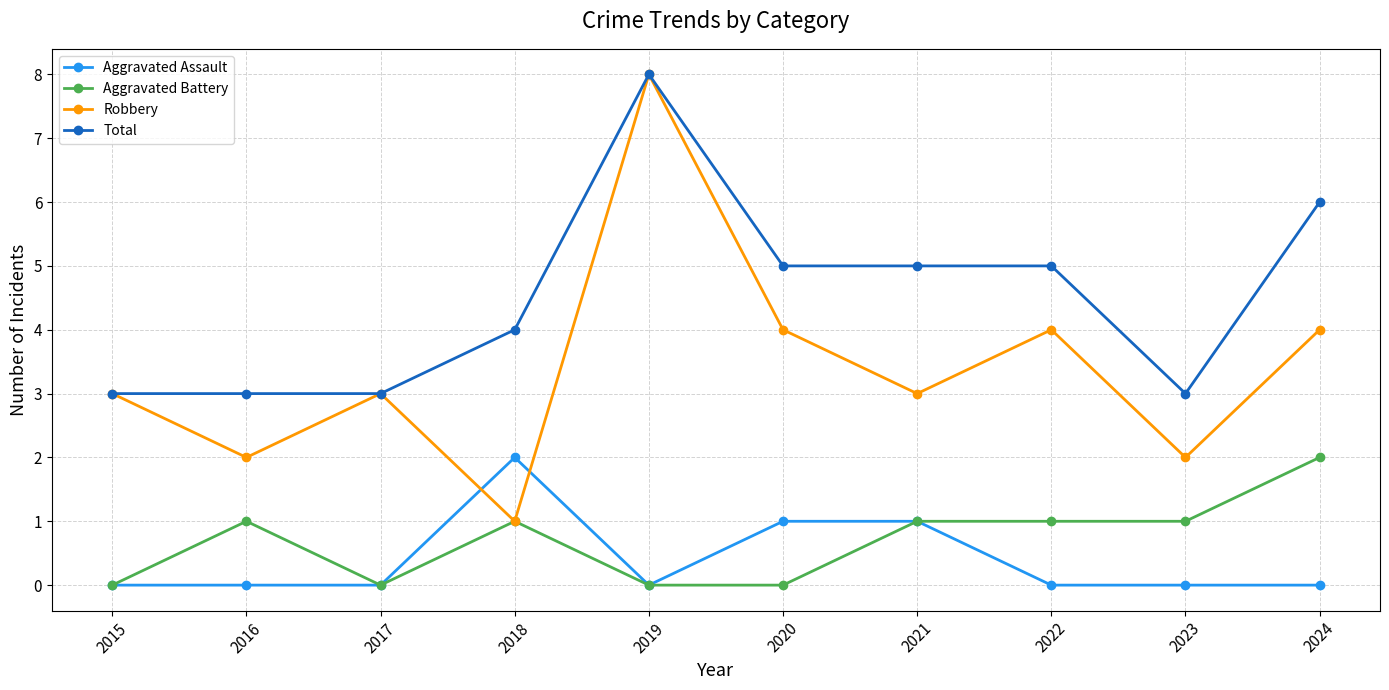

Reading left to right, transcribe all the data shown in this chart.

Aggravated Assault: 0	0	0	2	0	1	1	0	0	0
Aggravated Battery: 0	1	0	1	0	0	1	1	1	2
Robbery: 3	2	3	1	8	4	3	4	2	4
Total: 3	3	3	4	8	5	5	5	3	6